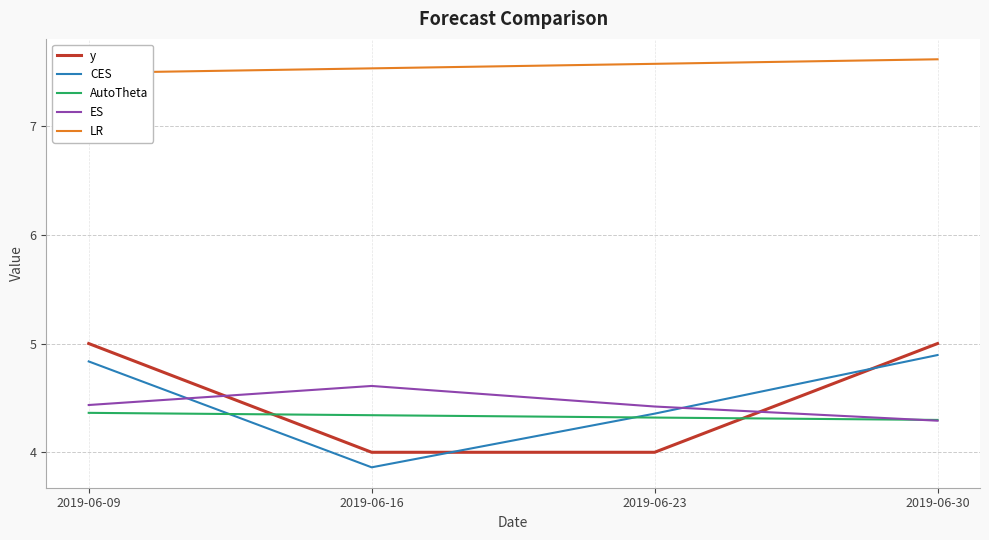

What is the total value across all series at 2019-06-09?

26.1